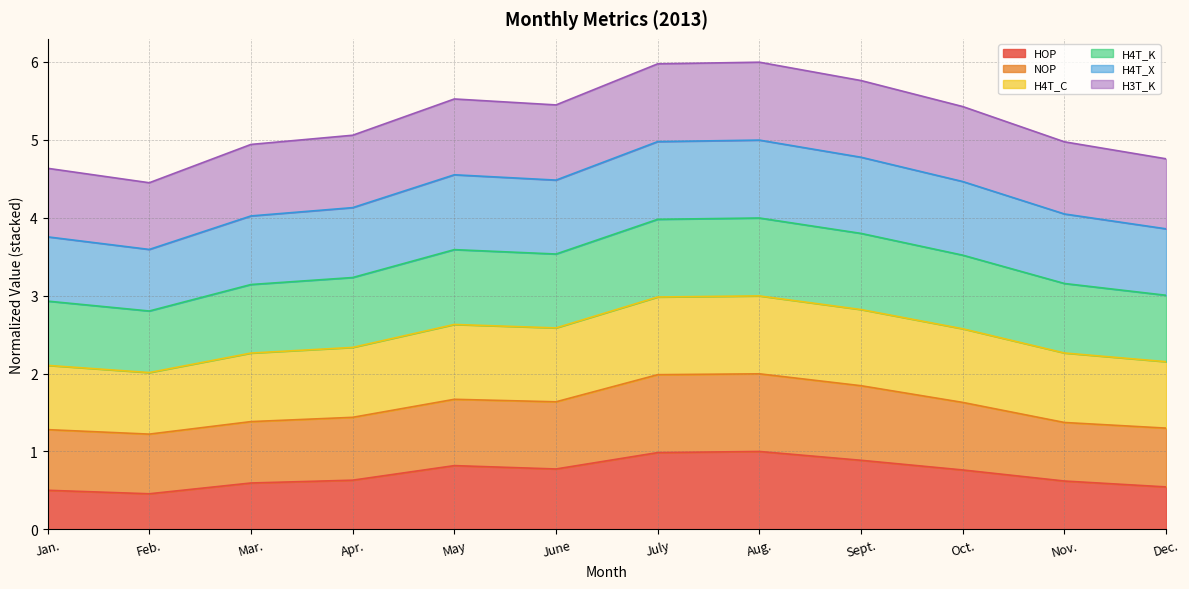

True or false: HOP and H4T_C cross at least once.

False